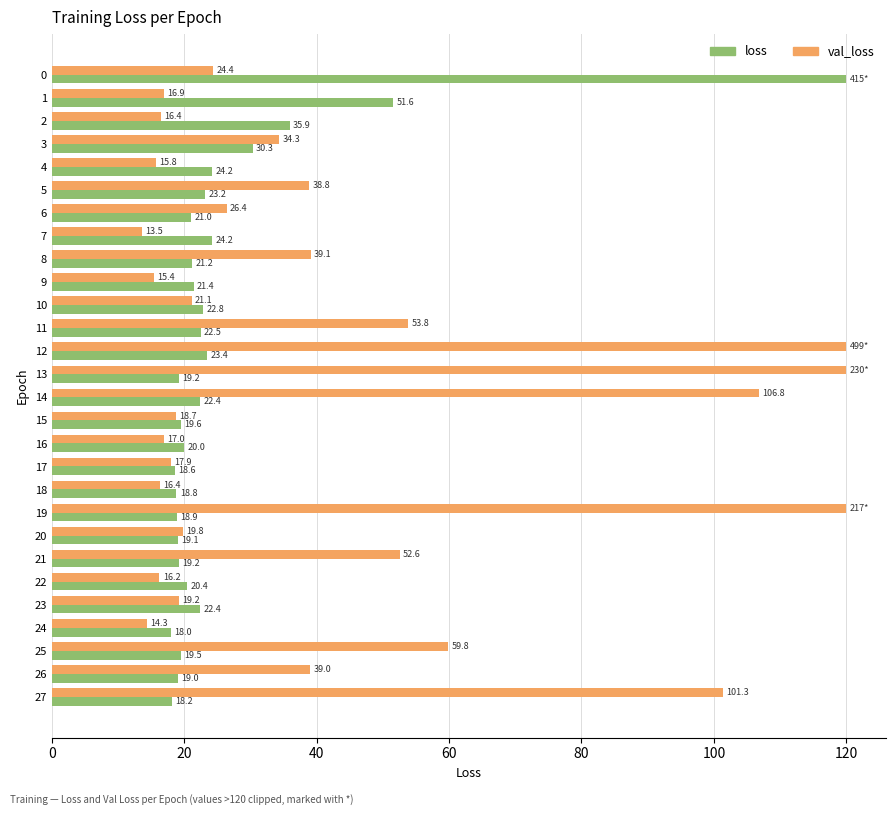

Rank the series at 16 from lowest to highest value.

val_loss, loss